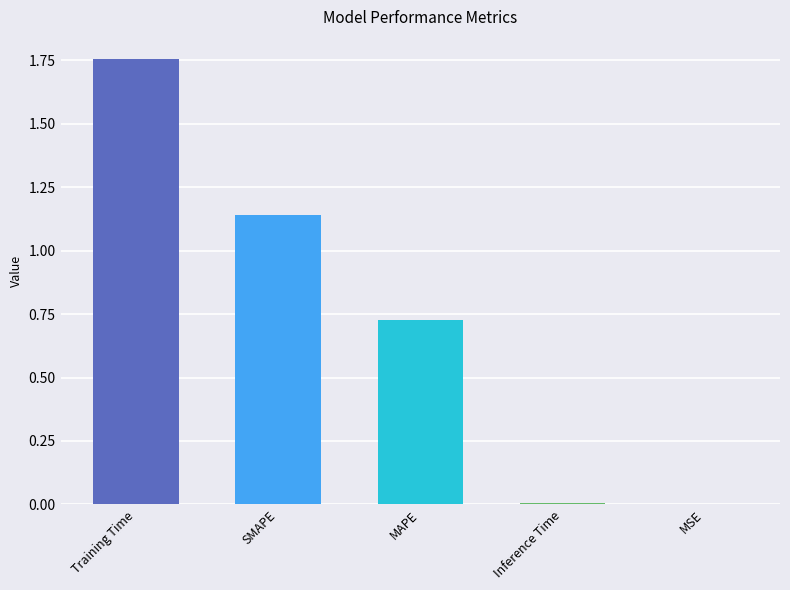

Which category has the highest value across all series?

Training Time